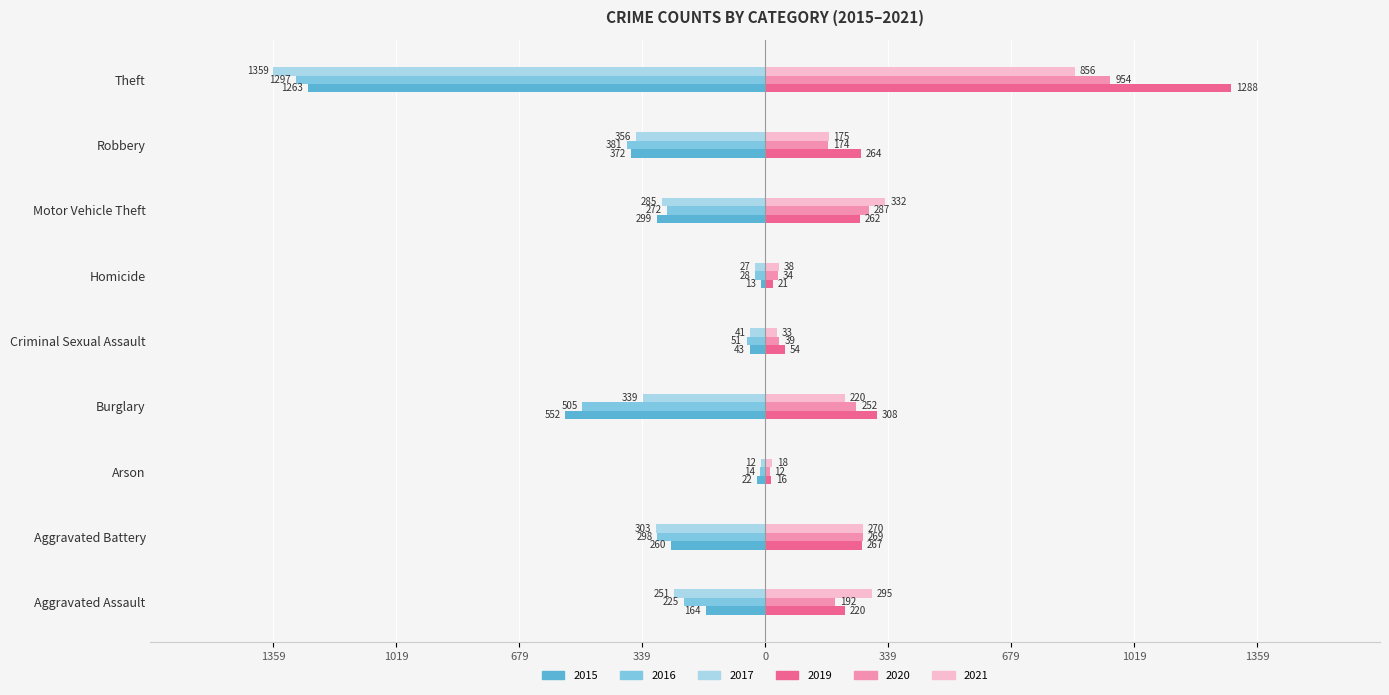

At which category does the chart reach its peak across all series?

Theft